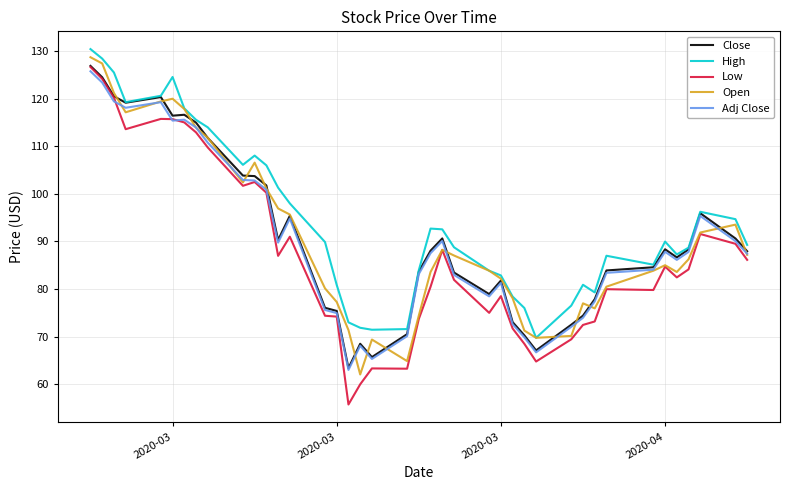

How many interior local valleys does the Open series have?

7